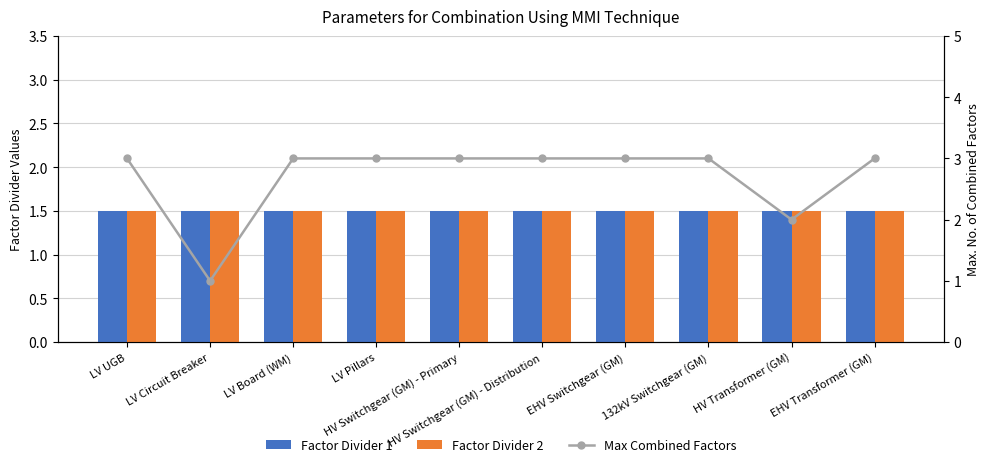

What is the minimum value for Factor Divider 1?

1.5